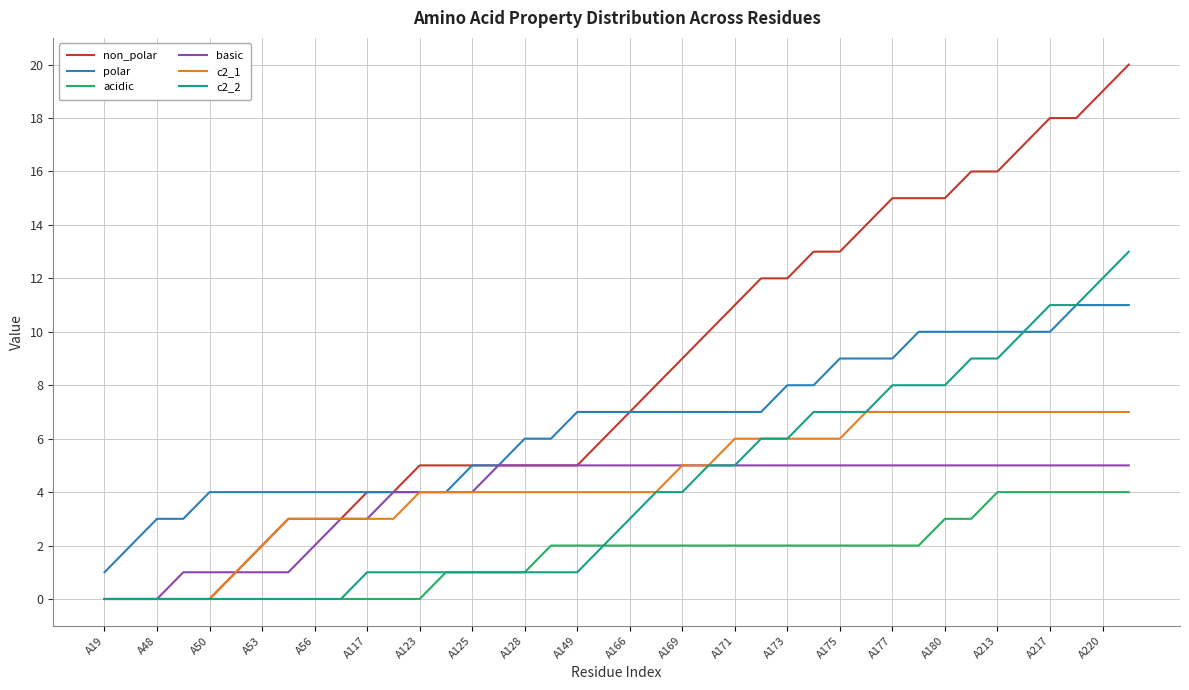

Which series has the largest total across all categories?

non_polar